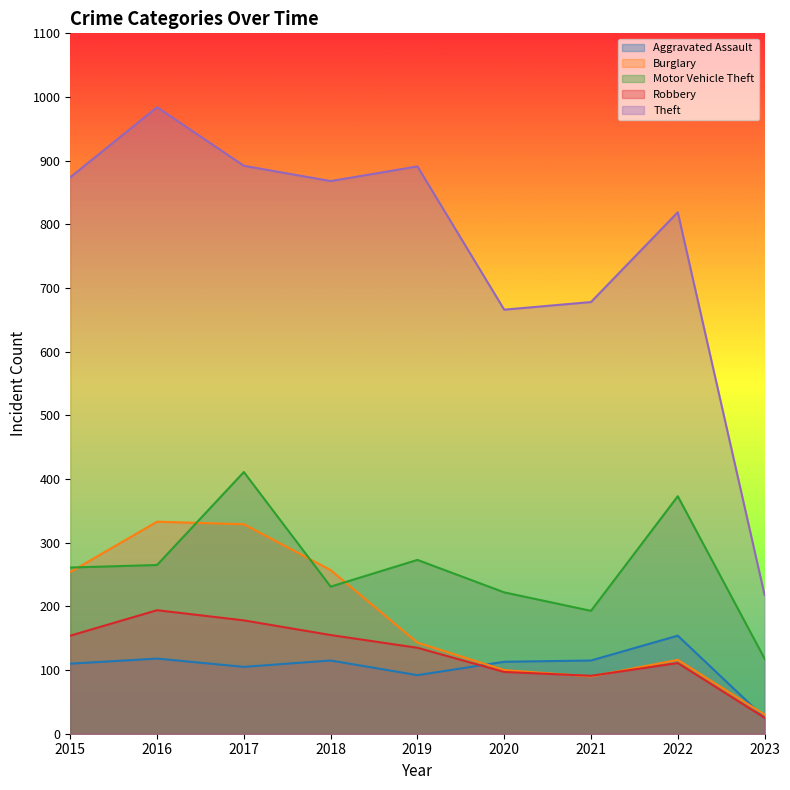

How many interior local peaks does the Motor Vehicle Theft series have?

3